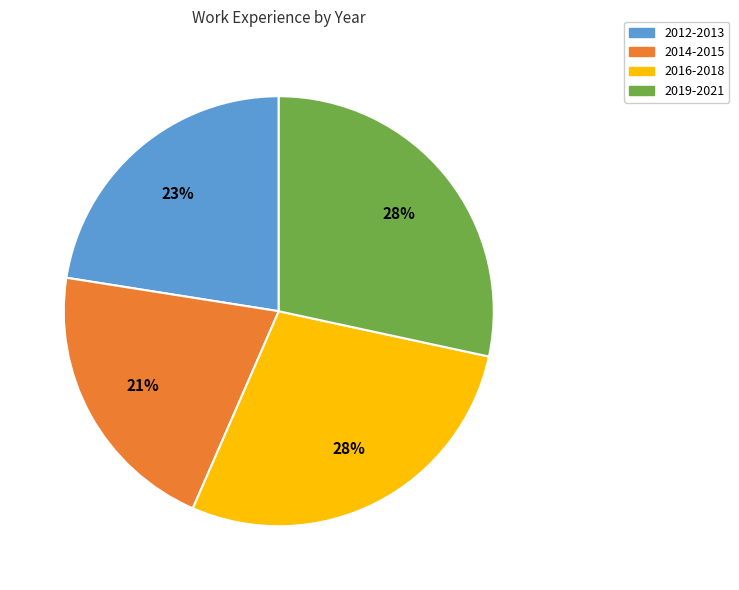

What is the ratio of the value at 2019-2021 to the value at 2016-2018?

1.0